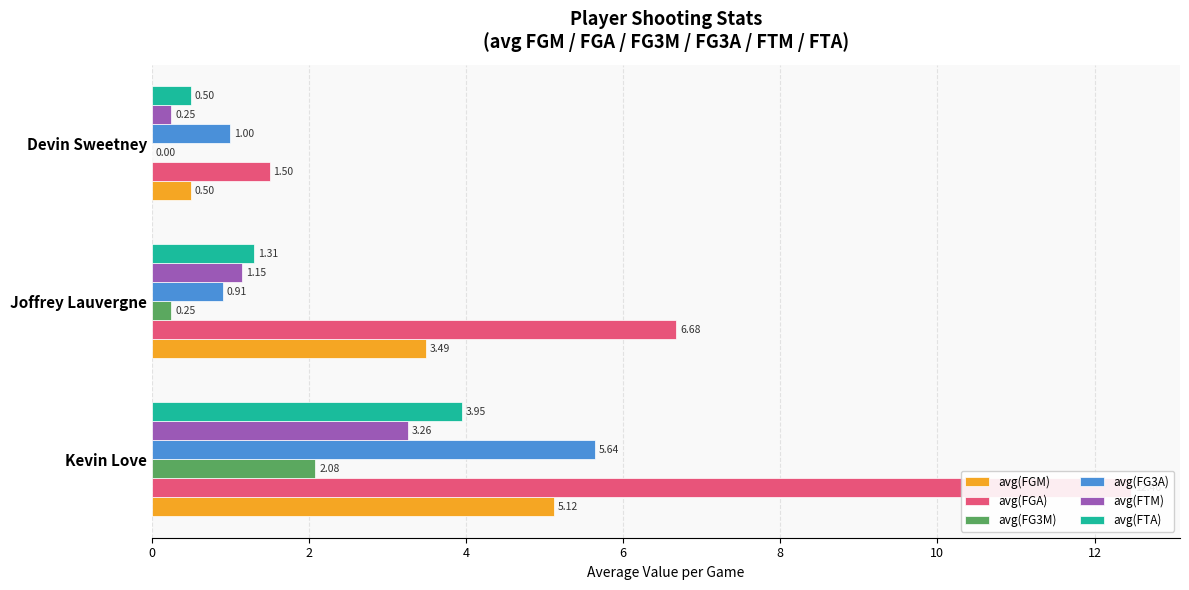

Reading right to left, transcribe all the data shown in this chart.

avg(FGM): 0.5	3.5	5.1
avg(FGA): 1.5	6.7	12.5
avg(FG3M): 0.0	0.2	2.1
avg(FG3A): 1.0	0.9	5.6
avg(FTM): 0.2	1.2	3.3
avg(FTA): 0.5	1.3	3.9